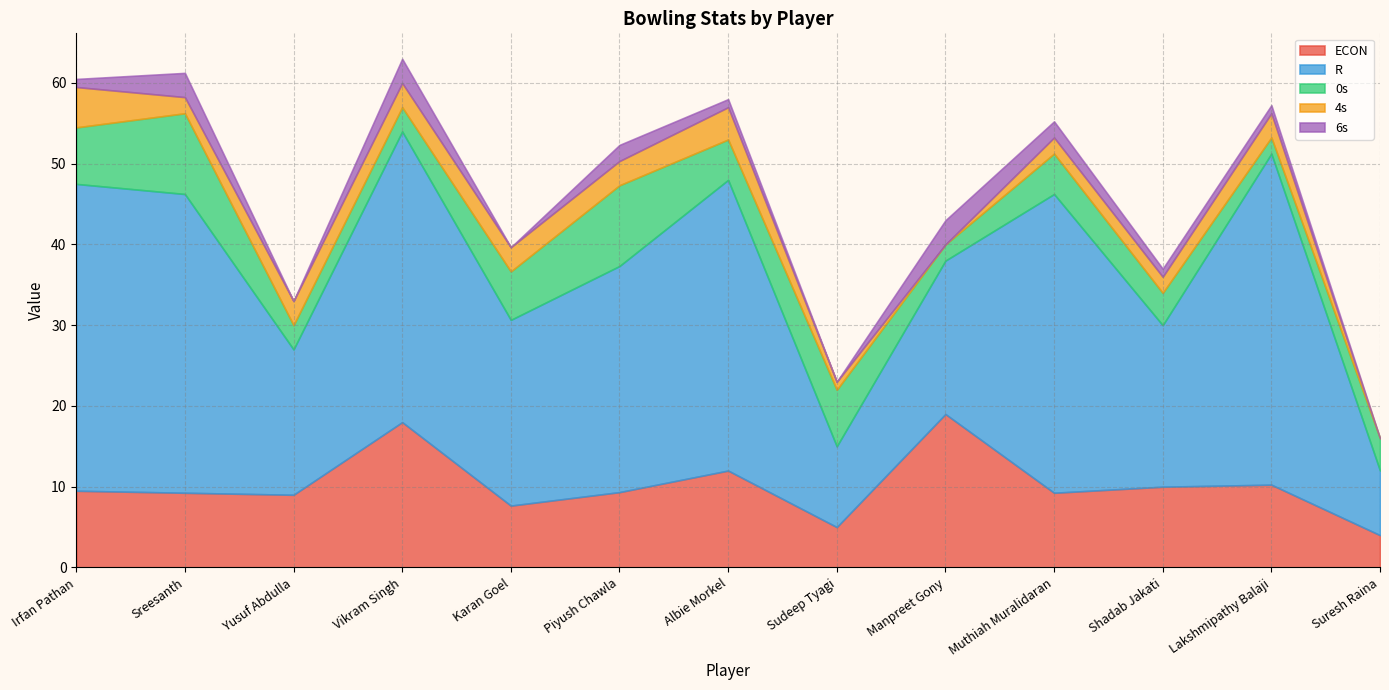

Reading right to left, list all the values displayed in this chart.

ECON: Suresh Raina=4.0	Lakshmipathy Balaji=10.2	Shadab Jakati=10.0	Muthiah Muralidaran=9.2	Manpreet Gony=19.0	Sudeep Tyagi=5.0	Albie Morkel=12.0	Piyush Chawla=9.3	Karan Goel=7.7	Vikram Singh=18.0	Yusuf Abdulla=9.0	Sreesanth=9.2	Irfan Pathan=9.5
R: Suresh Raina=8.0	Lakshmipathy Balaji=41.0	Shadab Jakati=20.0	Muthiah Muralidaran=37.0	Manpreet Gony=19.0	Sudeep Tyagi=10.0	Albie Morkel=36.0	Piyush Chawla=28.0	Karan Goel=23.0	Vikram Singh=36.0	Yusuf Abdulla=18.0	Sreesanth=37.0	Irfan Pathan=38.0
0s: Suresh Raina=4.0	Lakshmipathy Balaji=2.0	Shadab Jakati=4.0	Muthiah Muralidaran=5.0	Manpreet Gony=2.0	Sudeep Tyagi=7.0	Albie Morkel=5.0	Piyush Chawla=10.0	Karan Goel=6.0	Vikram Singh=3.0	Yusuf Abdulla=3.0	Sreesanth=10.0	Irfan Pathan=7.0
4s: Suresh Raina=0.0	Lakshmipathy Balaji=3.0	Shadab Jakati=2.0	Muthiah Muralidaran=2.0	Manpreet Gony=0.0	Sudeep Tyagi=1.0	Albie Morkel=4.0	Piyush Chawla=3.0	Karan Goel=3.0	Vikram Singh=3.0	Yusuf Abdulla=3.0	Sreesanth=2.0	Irfan Pathan=5.0
6s: Suresh Raina=0.0	Lakshmipathy Balaji=1.0	Shadab Jakati=1.0	Muthiah Muralidaran=2.0	Manpreet Gony=3.0	Sudeep Tyagi=0.0	Albie Morkel=1.0	Piyush Chawla=2.0	Karan Goel=0.0	Vikram Singh=3.0	Yusuf Abdulla=0.0	Sreesanth=3.0	Irfan Pathan=1.0